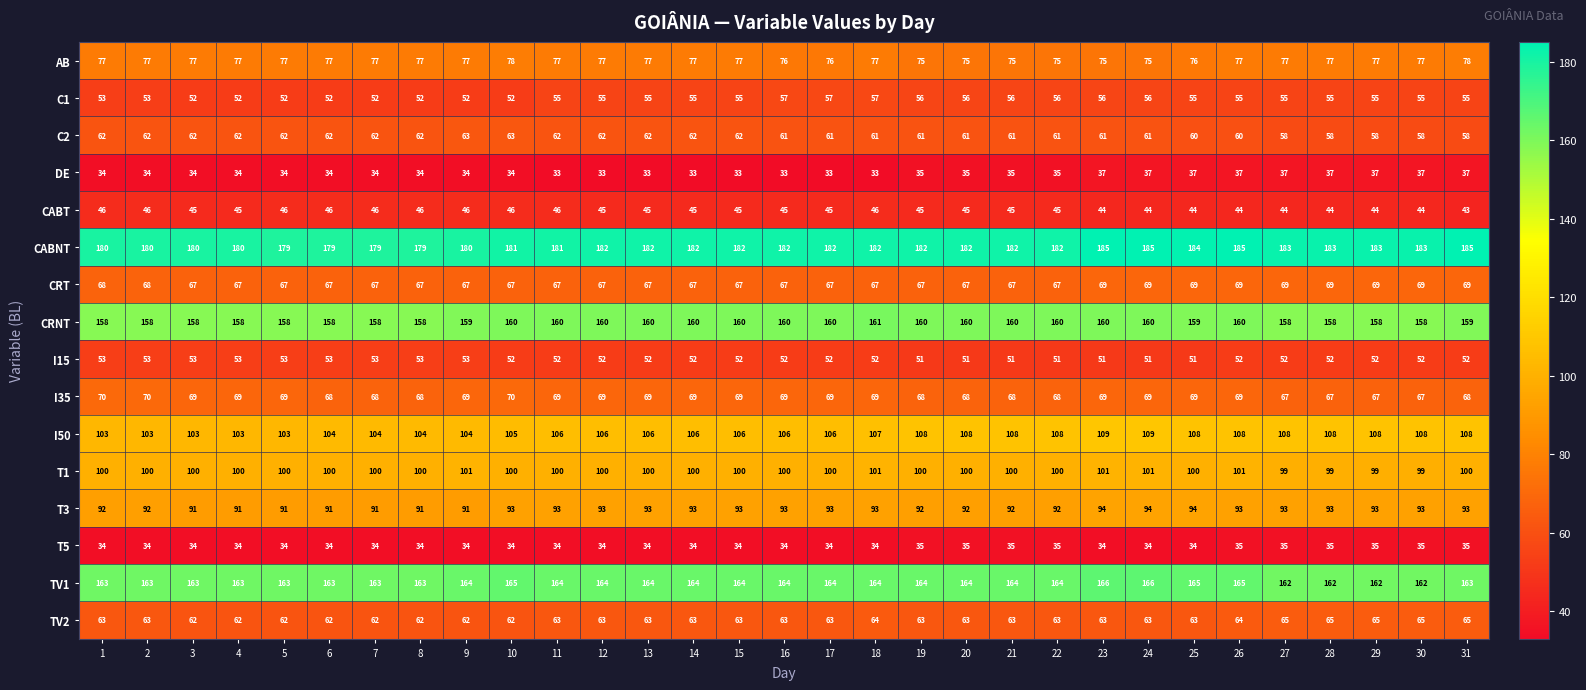

How many T3 values are between 92 and 93?

21